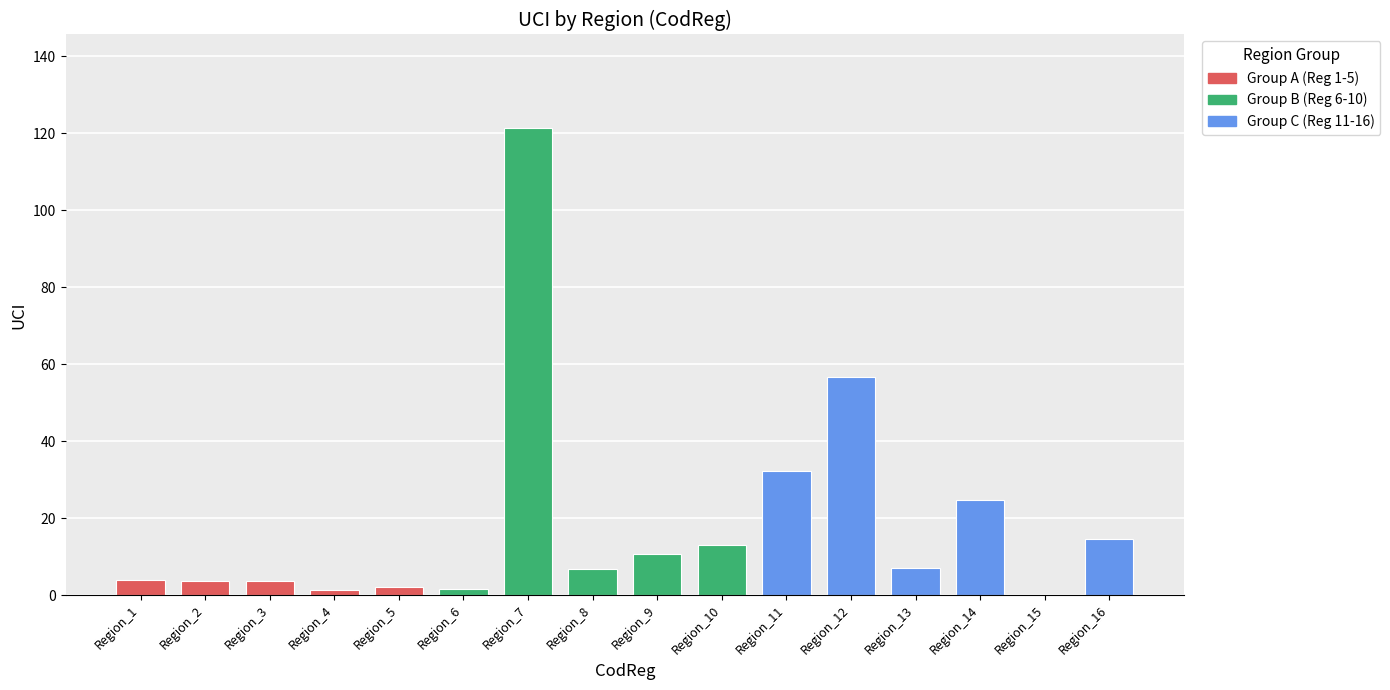

Where is the data nearest to the value 60?

Region_12